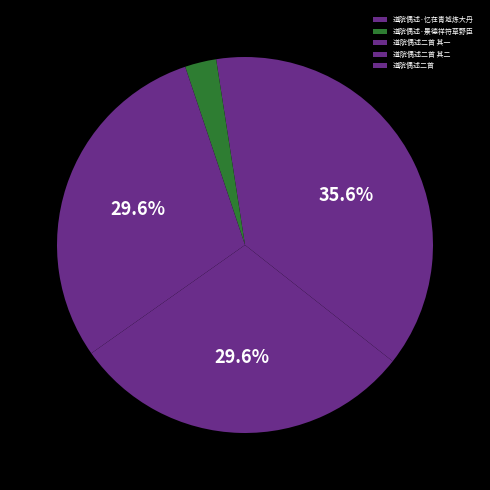

To the nearest percent, what percentage of the pie is 道院偶述·忆在青城炼大丹?

2%